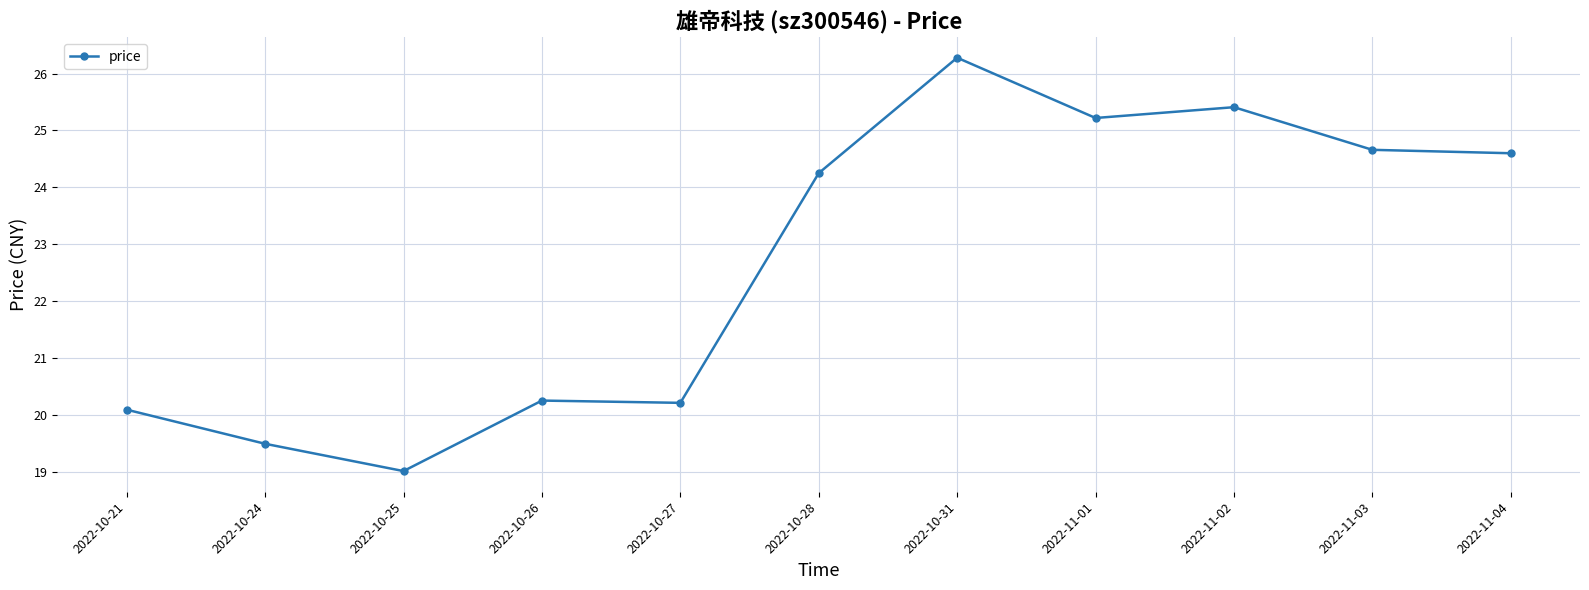

Is it true that the value at 2022-10-21 is 20.1?

True